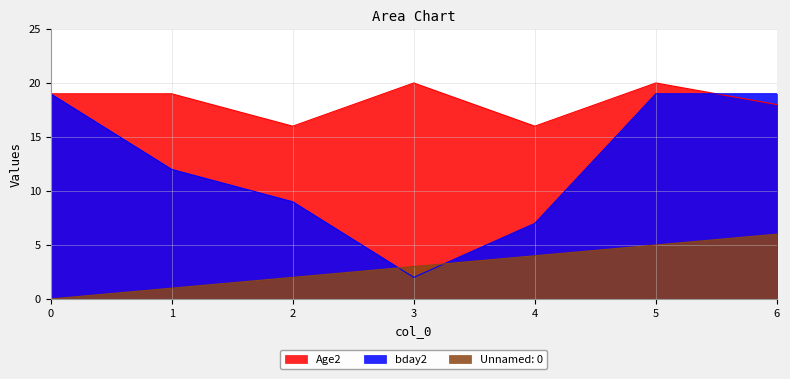

Is it true that Unnamed: 0 equals 1 at 1?

True